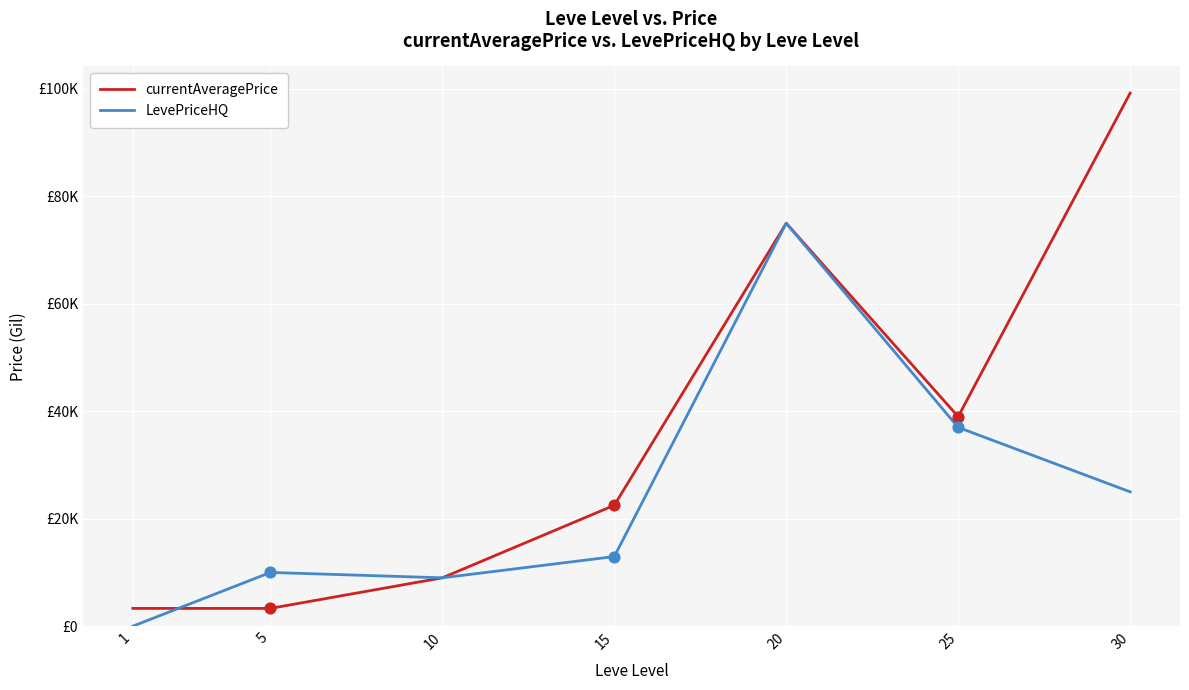

Is the value of LevePriceHQ at 25 greater than the value of currentAveragePrice at 20?

No